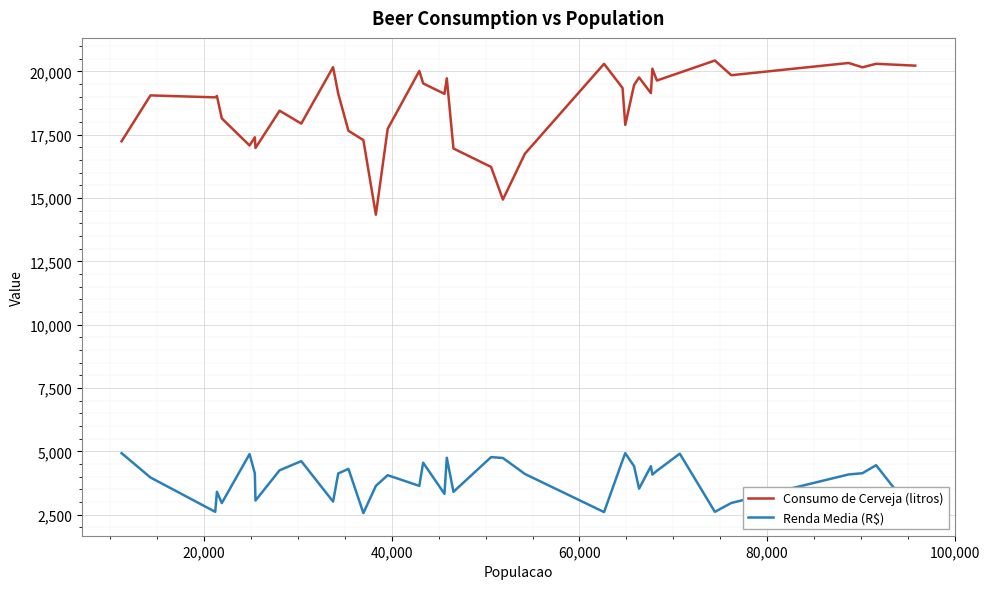

What are all the series names shown in the legend?

Consumo de Cerveja (litros), Renda Media (R$)